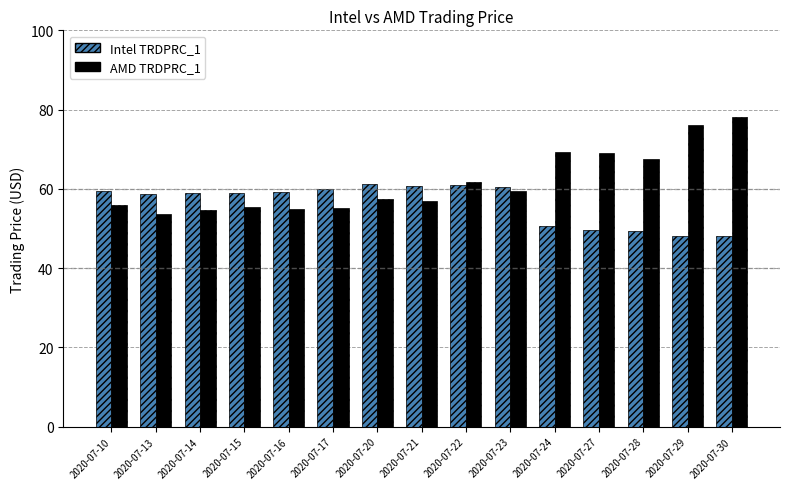

List the series in order of their peak value, lowest first.

Intel TRDPRC_1, AMD TRDPRC_1